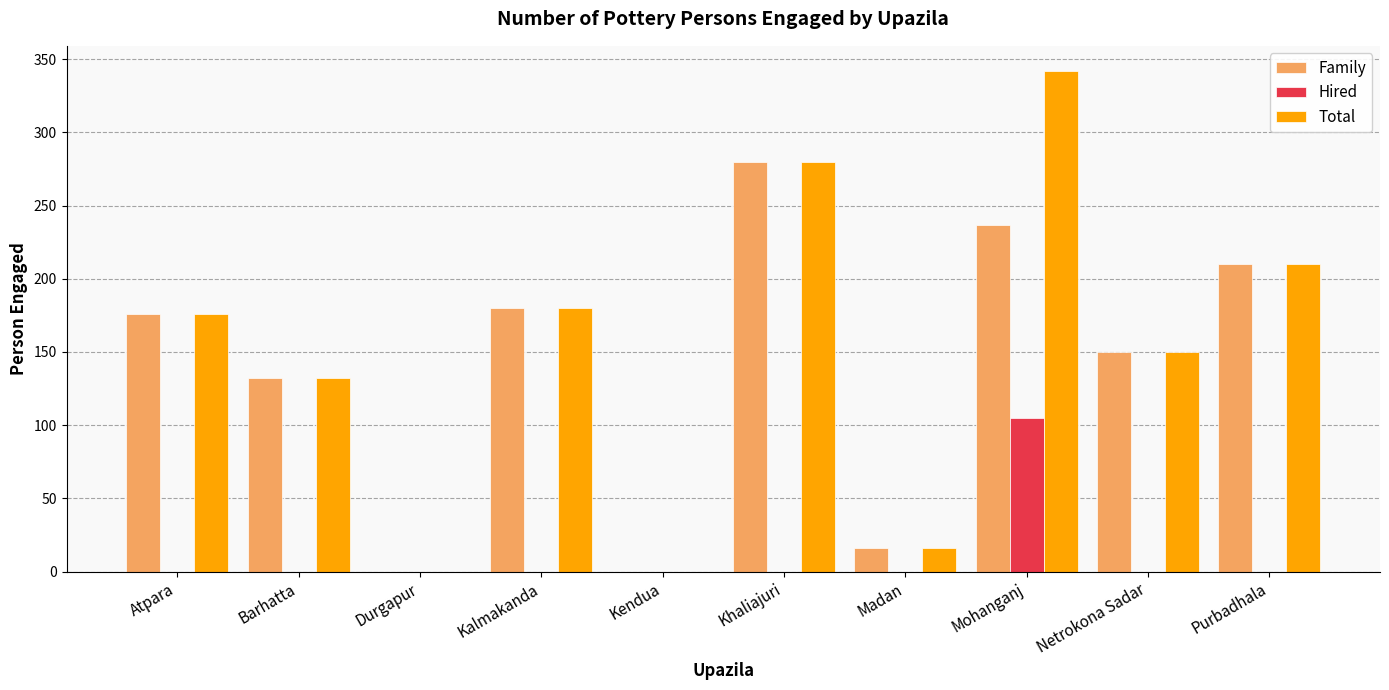

What is the total value across all series at Madan?

32